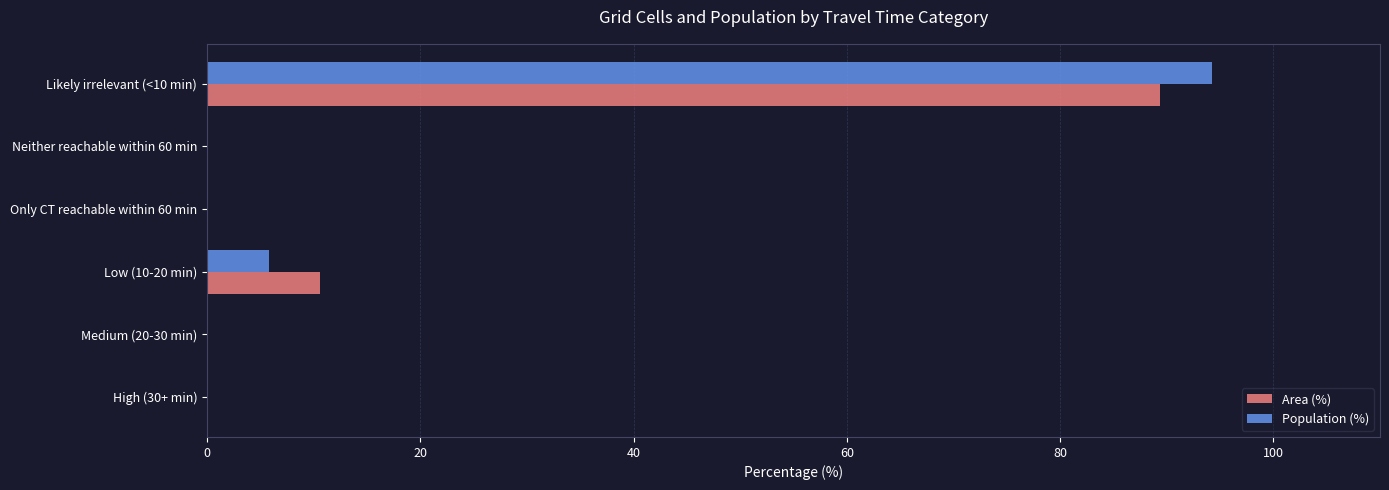

Which series changed the most between Low (10-20 min) and Likely irrelevant (<10 min)?

Population (%)